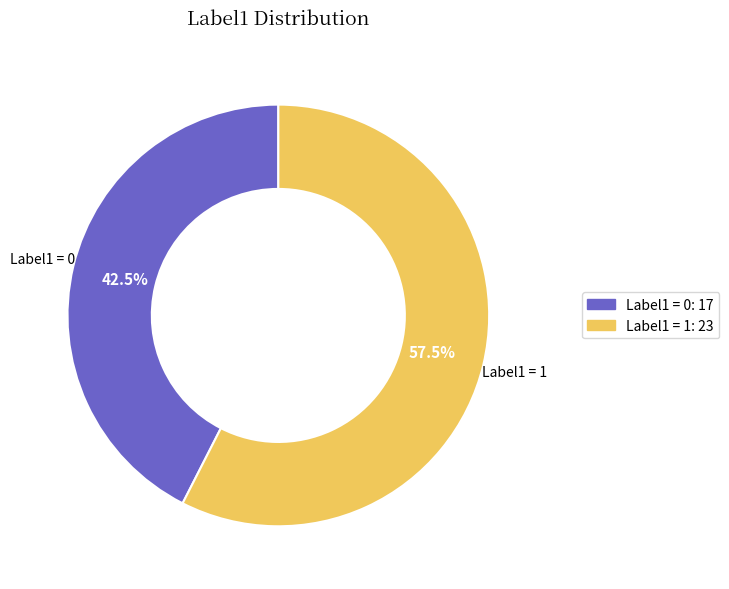

Count the number of slices in the pie.

2